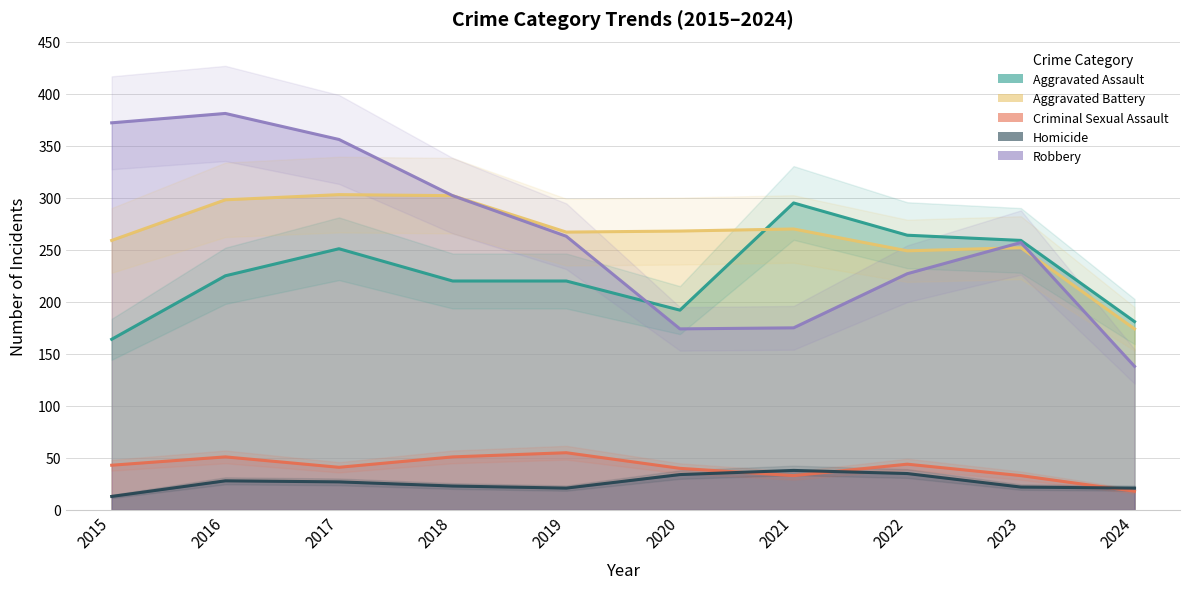

The value of Aggravated Assault at 2020 is 303. True or false?

False